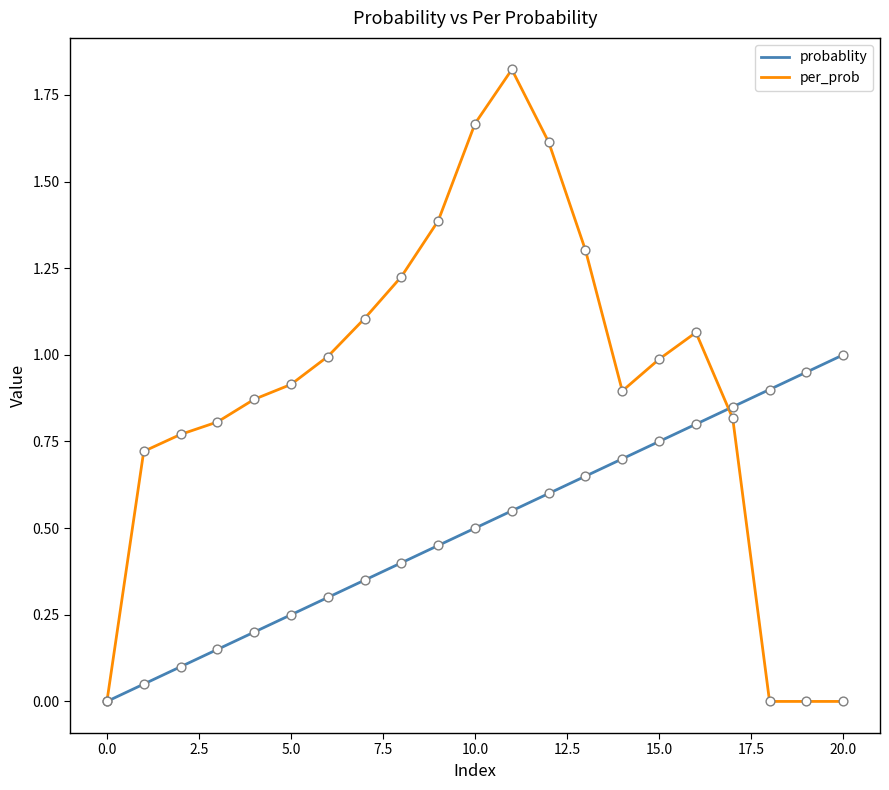

Which series has the widest spread of values?

per_prob